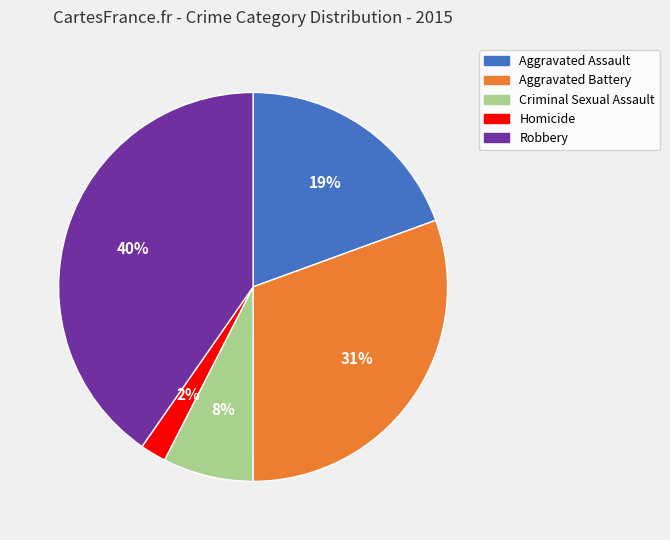

To the nearest percent, what portion does Criminal Sexual Assault represent?

8%